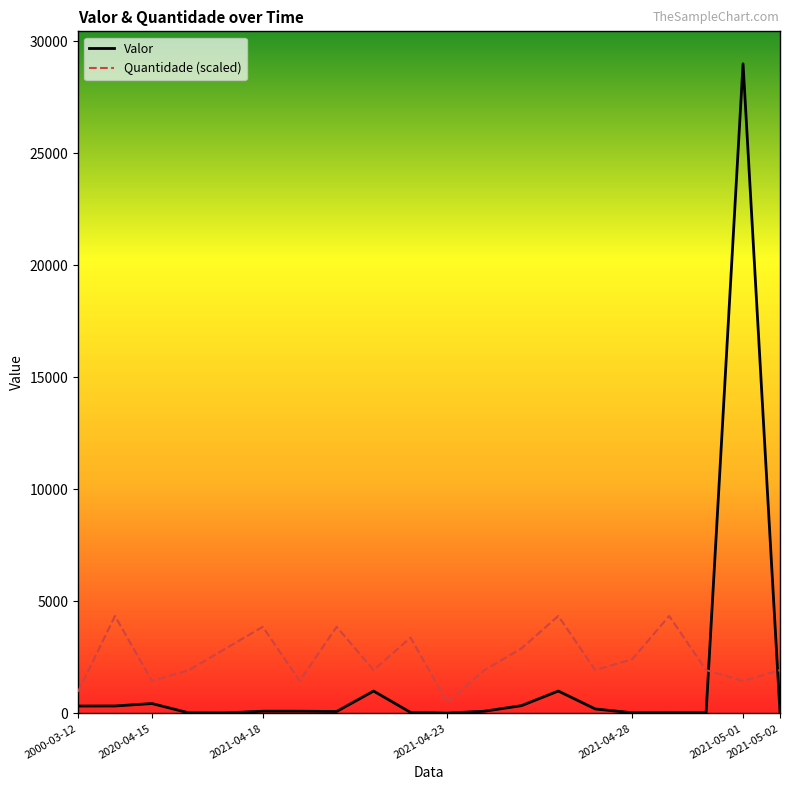

True or false: Valor and Quantidade (scaled) cross at least once.

True